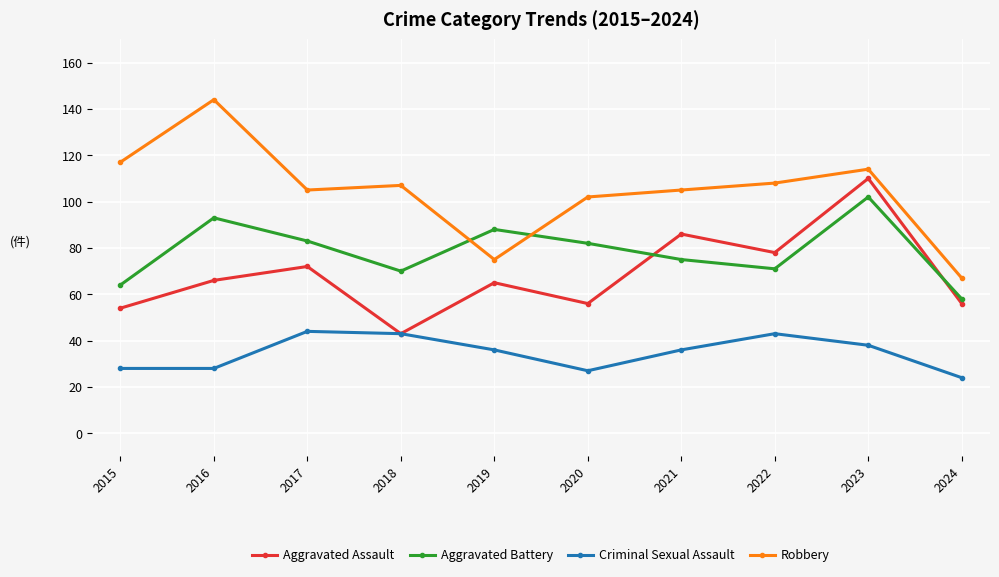

Reading left to right, extract all data points from this chart.

Aggravated Assault: 2015=54	2016=66	2017=72	2018=43	2019=65	2020=56	2021=86	2022=78	2023=110	2024=56
Aggravated Battery: 2015=64	2016=93	2017=83	2018=70	2019=88	2020=82	2021=75	2022=71	2023=102	2024=58
Criminal Sexual Assault: 2015=28	2016=28	2017=44	2018=43	2019=36	2020=27	2021=36	2022=43	2023=38	2024=24
Robbery: 2015=117	2016=144	2017=105	2018=107	2019=75	2020=102	2021=105	2022=108	2023=114	2024=67